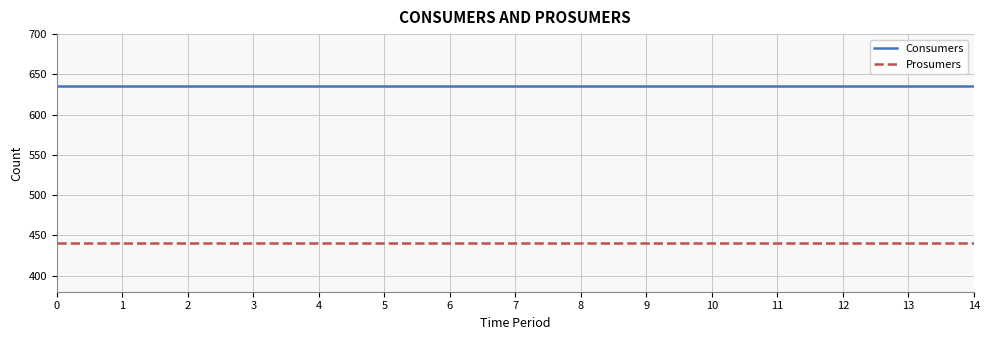

What is the total value across all series at 11?

1075